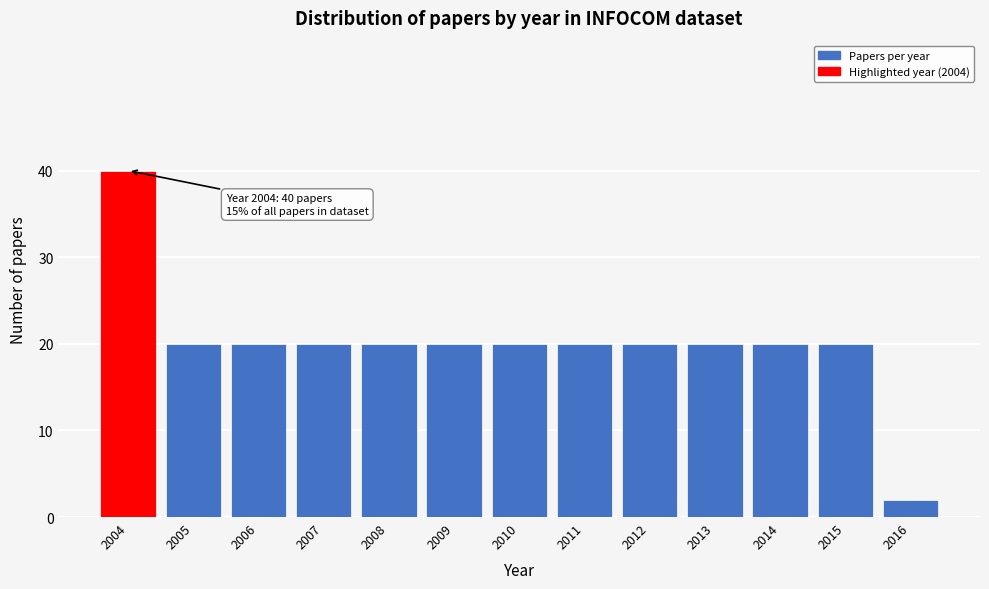

Reading left to right, what are all the values shown in this chart?

40	20	20	20	20	20	20	20	20	20	20	20	2